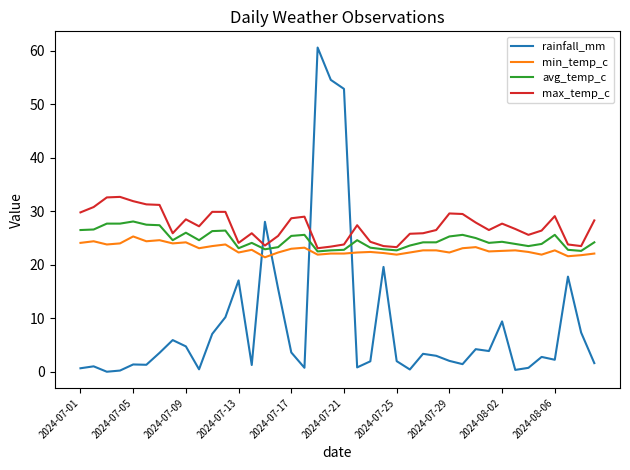

List the series in order of their peak value, highest first.

rainfall_mm, max_temp_c, avg_temp_c, min_temp_c